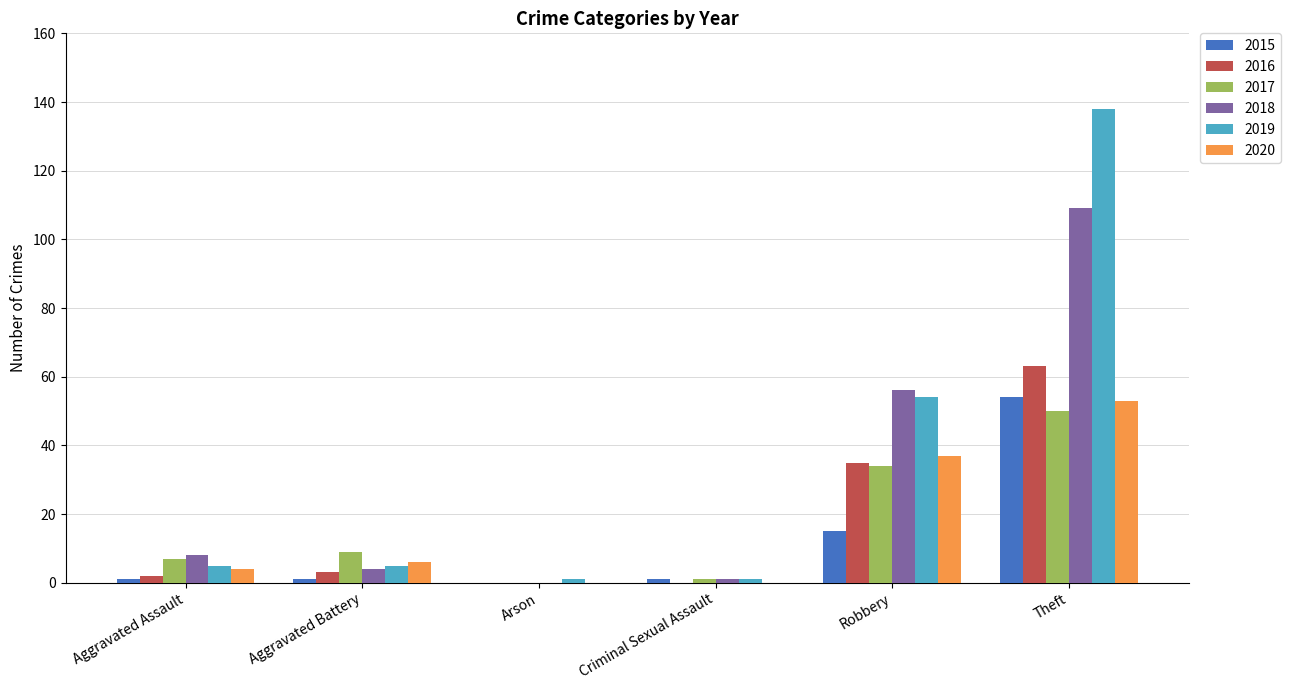

What is the maximum value shown in the chart?

138